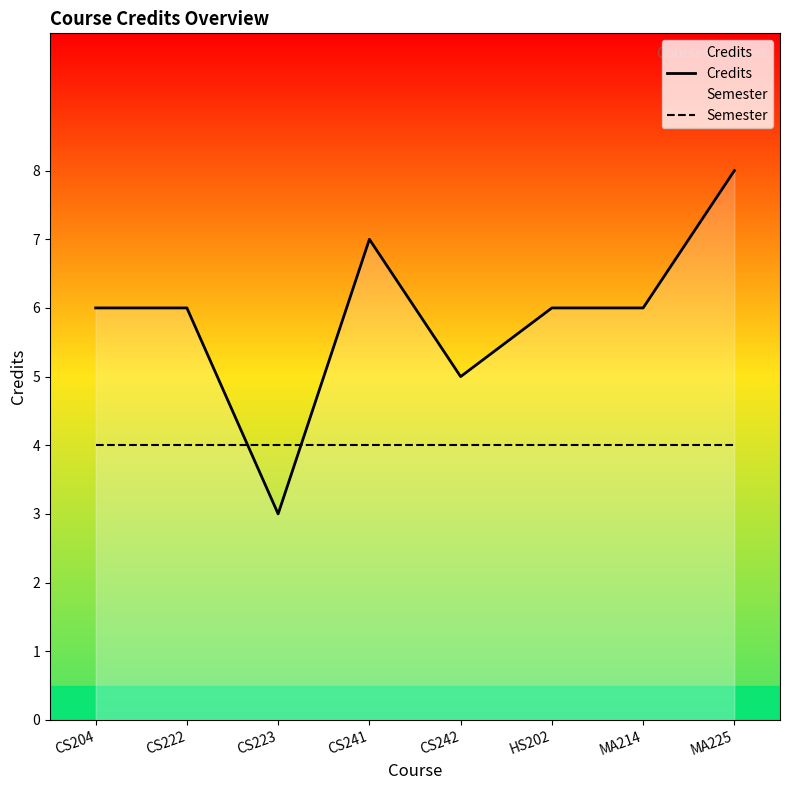

How many intersections are there between Semester and Credits?

2